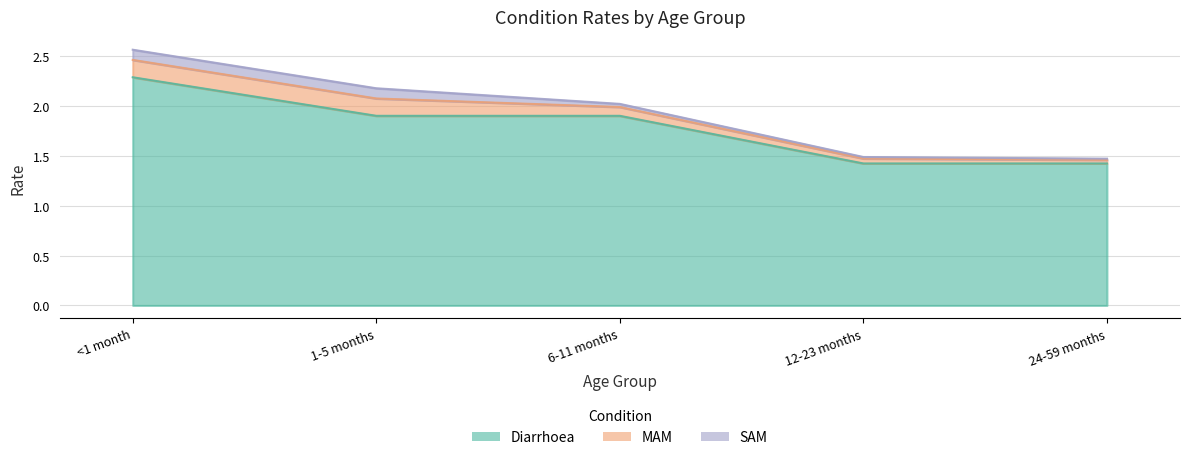

Which category has the lowest value in the MAM series?

24-59 months